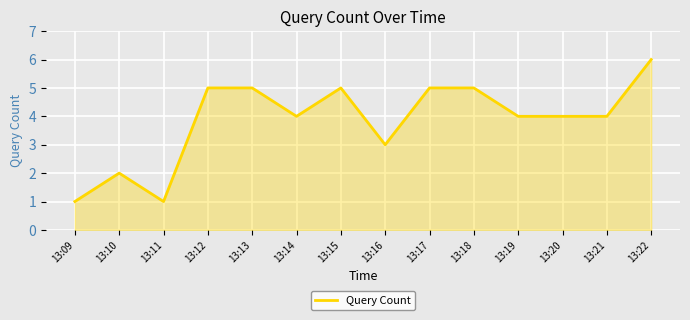

What is the smallest value displayed?

1